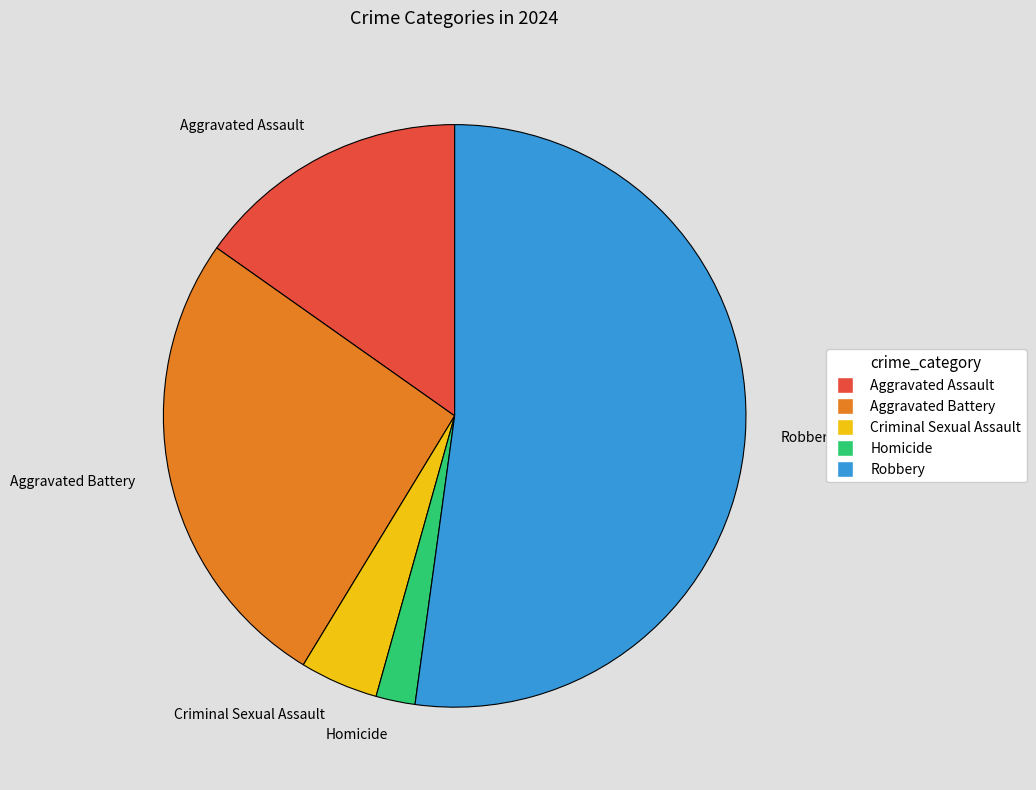

Do Robbery and Aggravated Assault together represent more than half of the pie?

Yes